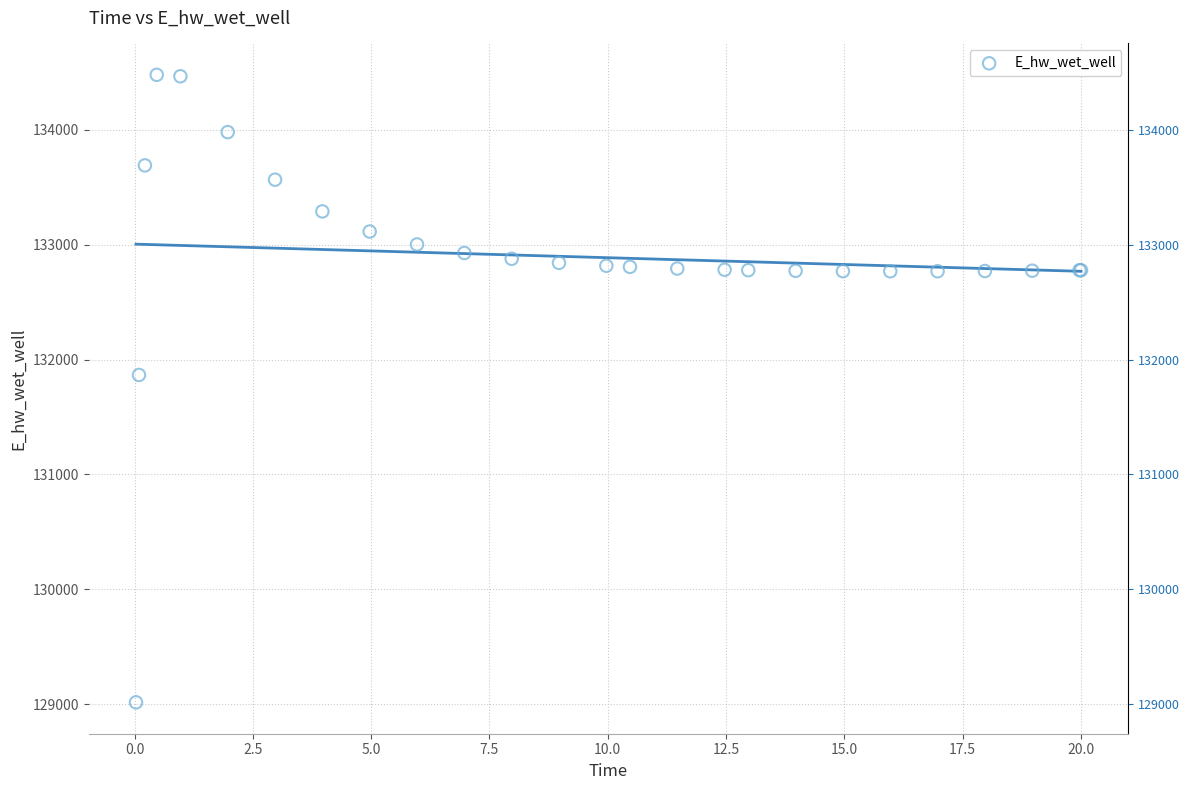

What Y value in the scatter plot is closest to 131747?

131866.4